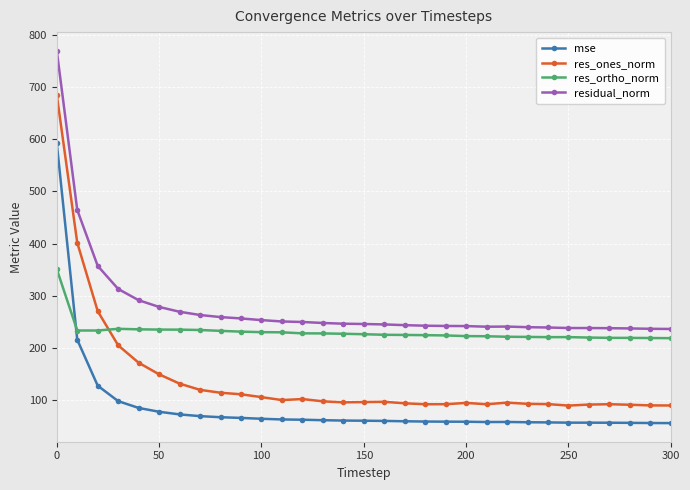

What is the maximum value shown in the chart?

769.5